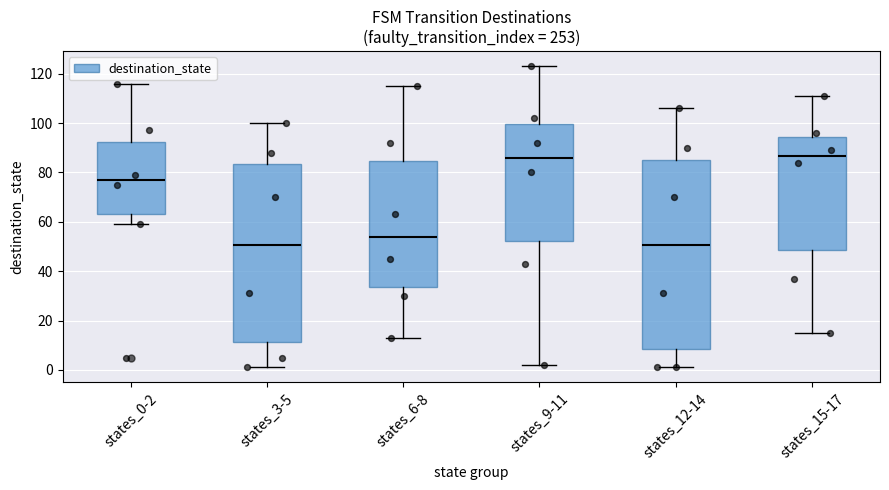

Reading left to right, read every box against the y-axis: the position of its median line, the range the box covers, and the ends of its whiskers. The values are not printed on the chart, so give them approximately, as read against the axis.

states_0-2: median 78, box 64 to 92, whiskers 60 to 116
states_3-5: median 50, box 12 to 84, whiskers 2 to 100
states_6-8: median 54, box 34 to 84, whiskers 14 to 116
states_9-11: median 86, box 52 to 100, whiskers 2 to 124
states_12-14: median 50, box 8 to 86, whiskers 2 to 106
states_15-17: median 86, box 48 to 94, whiskers 16 to 112